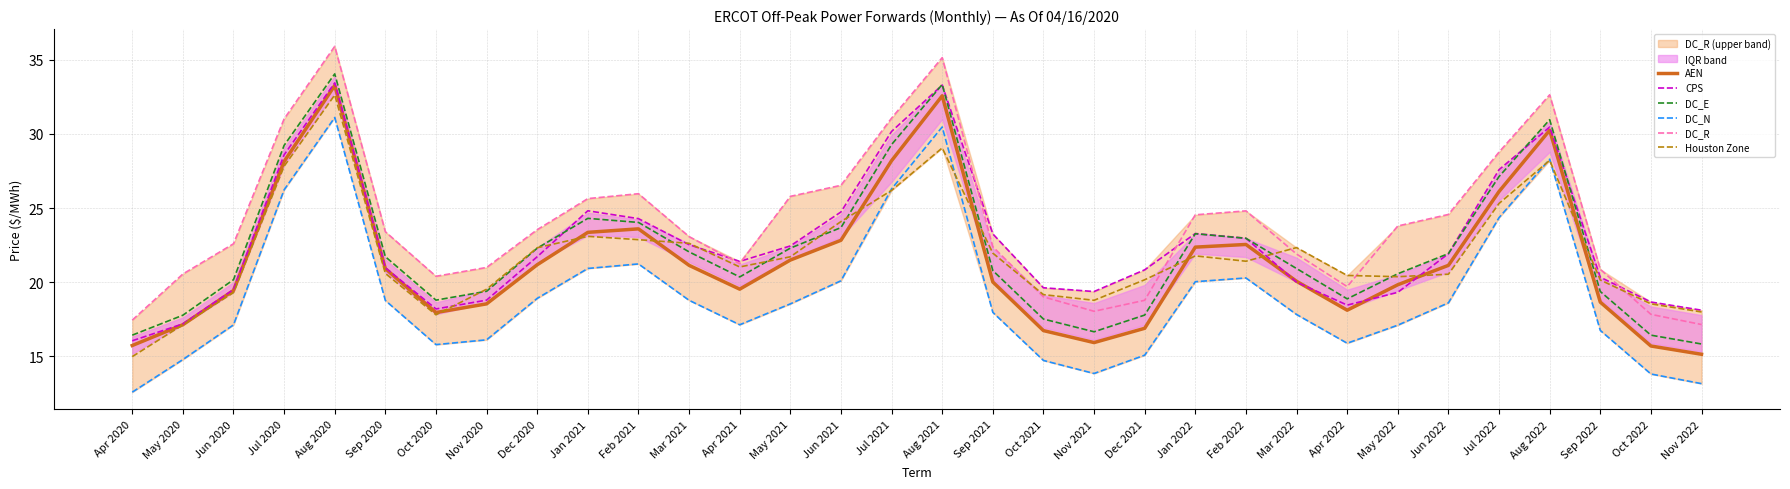

Where is the first local maximum for Houston Zone?

Aug 2020